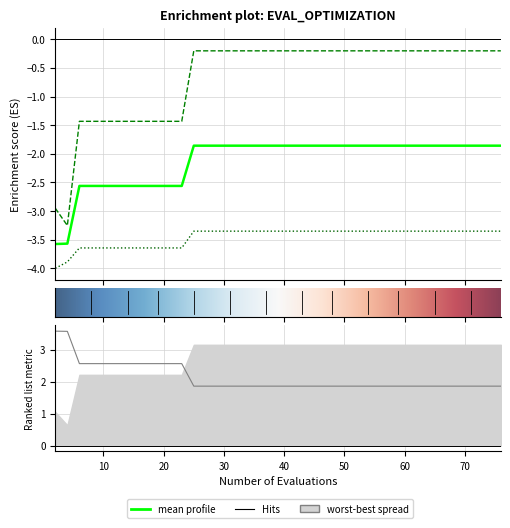

How many lines are shown in the chart?

3